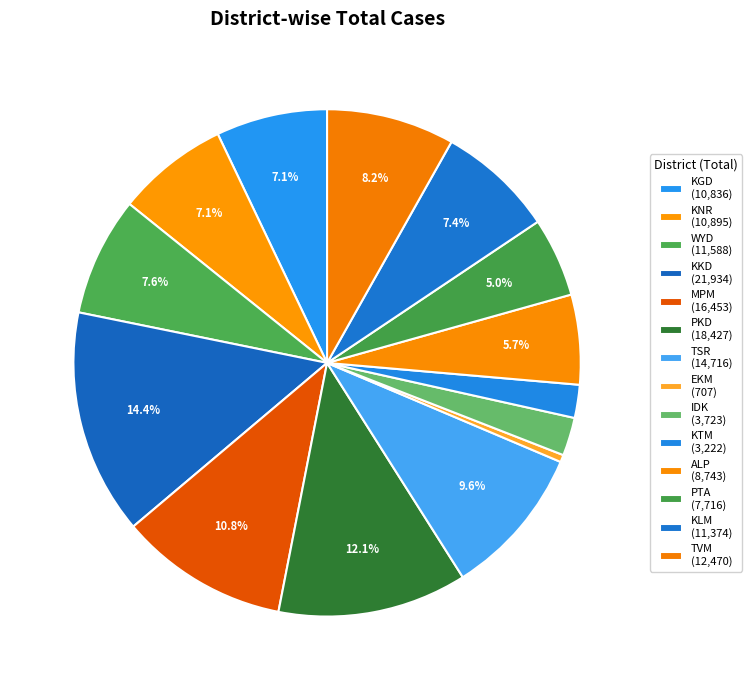

To the nearest percent, what is the average slice percentage?

7%